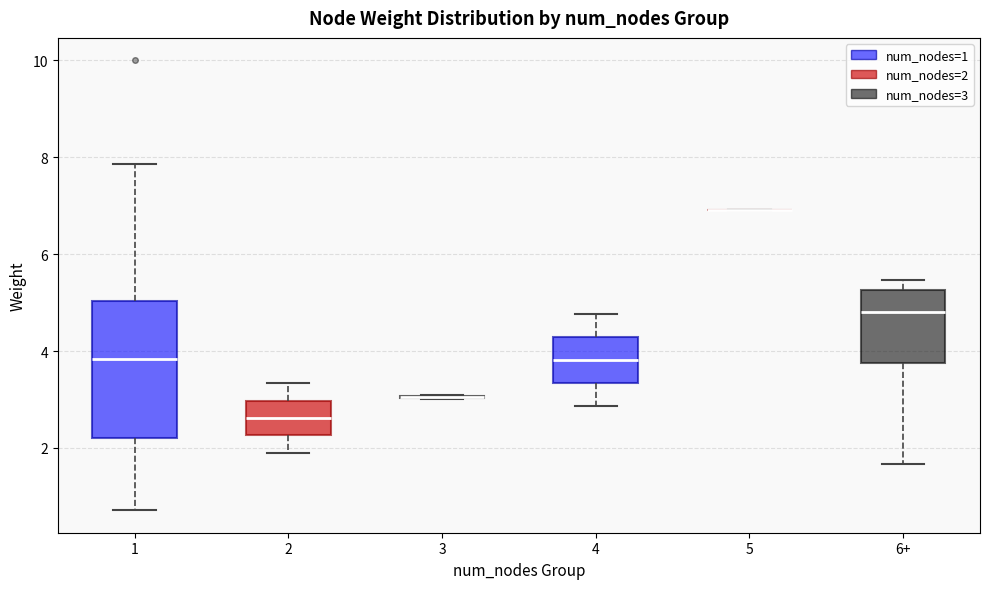

Reading left to right, transcribe this box plot: for each box, give where its median line is, the range the box spans, and where its two whiskers end, as read against the y-axis. The values are not printed on the chart, so give them approximately, as read against the axis.

1: median 3.8, box 2.2 to 5.0, whiskers 0.8 to 7.8
2: median 2.6, box 2.2 to 3.0, whiskers 2.0 to 3.4
3: box collapsed to a line at 3.0, whiskers 3.0 to 3.0
4: median 3.8, box 3.4 to 4.2, whiskers 2.8 to 4.8
5: box collapsed to a line at 7.0, whiskers 7.0 to 7.0
6+: median 4.8, box 3.8 to 5.2, whiskers 1.6 to 5.4